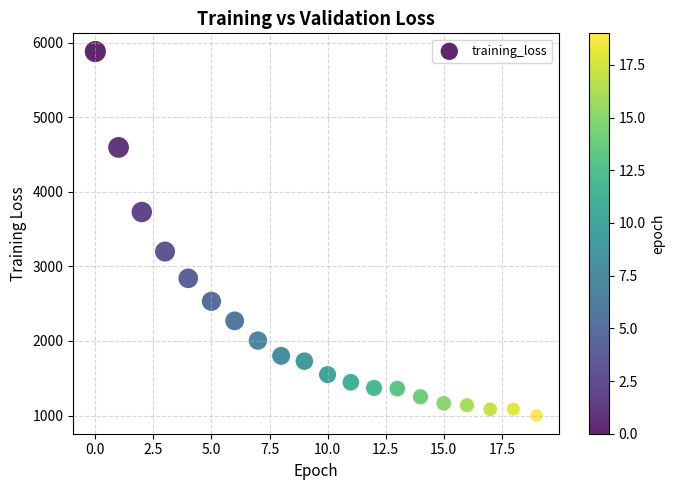

What is the range of Y values (max minus min)?

4879.6